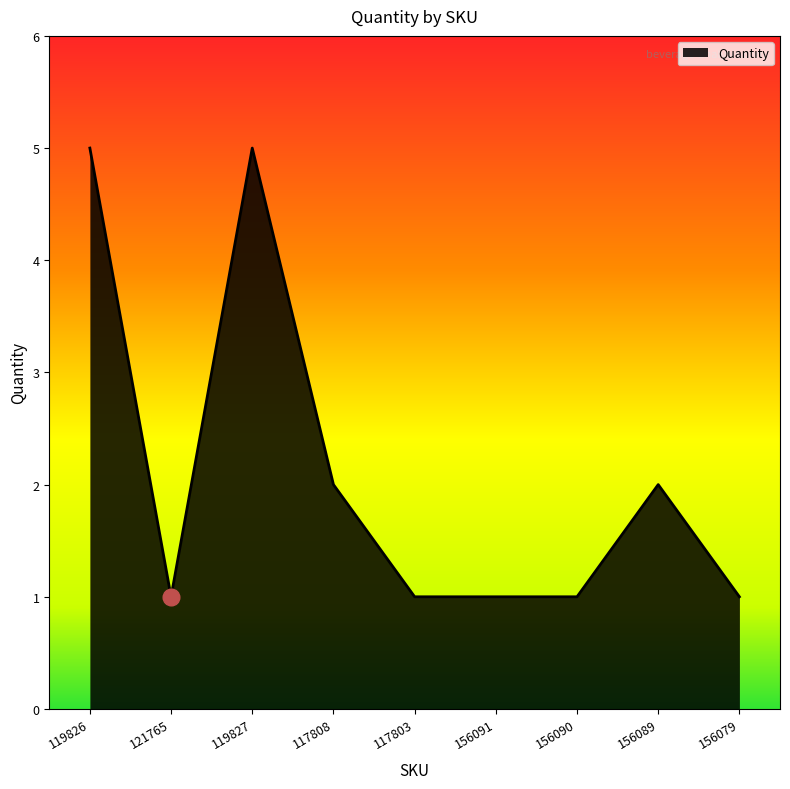

What position from the right is 117808?

6